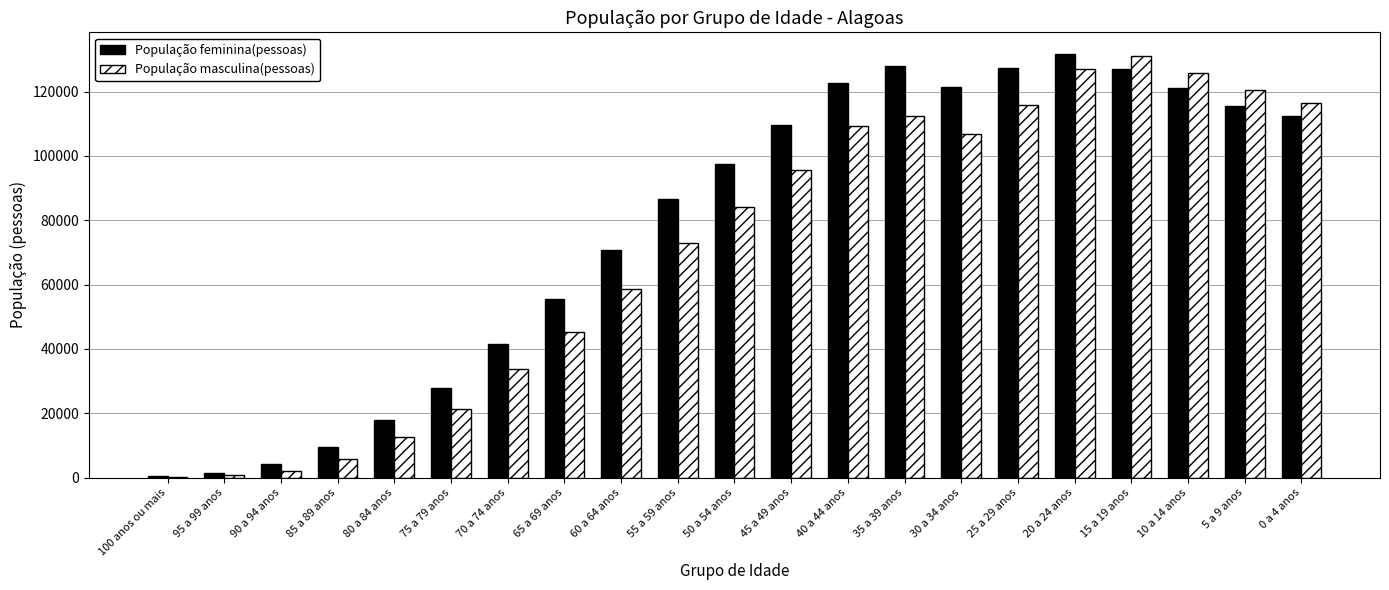

What is the sum of all População feminina(pessoas) values?

1630264